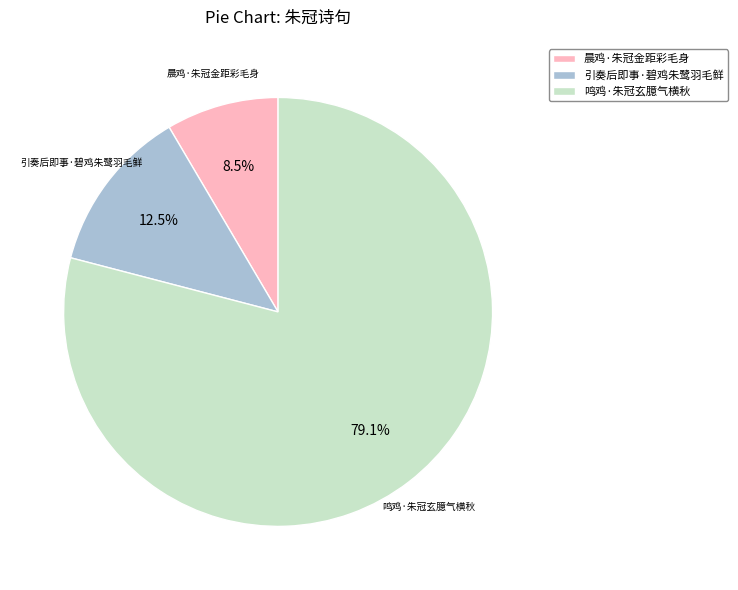

Count the number of slices in the pie.

3